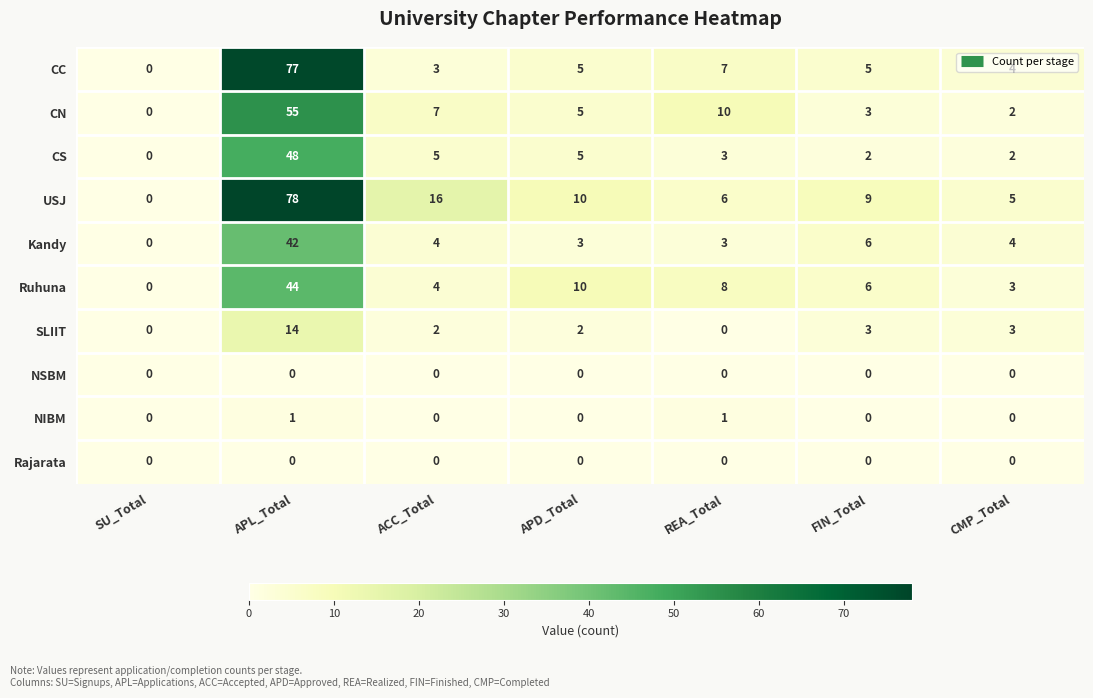

Which label corresponds to the largest value in the chart?

APL_Total